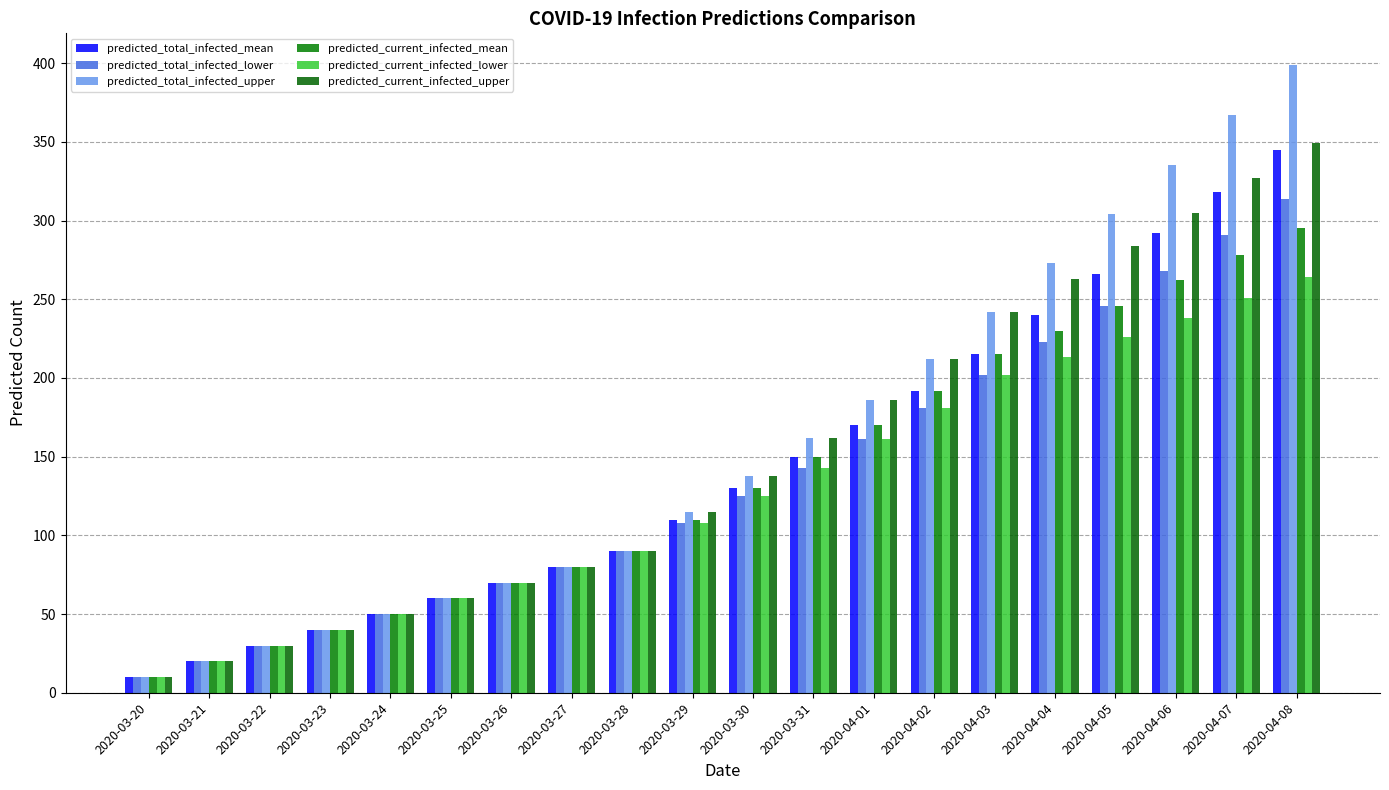

Reading right to left, what are all the values shown in this chart?

predicted_total_infected_mean: 2020-04-08=345	2020-04-07=318	2020-04-06=292	2020-04-05=266	2020-04-04=240	2020-04-03=215	2020-04-02=192	2020-04-01=170	2020-03-31=150	2020-03-30=130	2020-03-29=110	2020-03-28=90	2020-03-27=80	2020-03-26=70	2020-03-25=60	2020-03-24=50	2020-03-23=40	2020-03-22=30	2020-03-21=20	2020-03-20=10
predicted_total_infected_lower: 2020-04-08=314	2020-04-07=291	2020-04-06=268	2020-04-05=246	2020-04-04=223	2020-04-03=202	2020-04-02=181	2020-04-01=161	2020-03-31=143	2020-03-30=125	2020-03-29=108	2020-03-28=90	2020-03-27=80	2020-03-26=70	2020-03-25=60	2020-03-24=50	2020-03-23=40	2020-03-22=30	2020-03-21=20	2020-03-20=10
predicted_total_infected_upper: 2020-04-08=399	2020-04-07=367	2020-04-06=335	2020-04-05=304	2020-04-04=273	2020-04-03=242	2020-04-02=212	2020-04-01=186	2020-03-31=162	2020-03-30=138	2020-03-29=115	2020-03-28=90	2020-03-27=80	2020-03-26=70	2020-03-25=60	2020-03-24=50	2020-03-23=40	2020-03-22=30	2020-03-21=20	2020-03-20=10
predicted_current_infected_mean: 2020-04-08=295	2020-04-07=278	2020-04-06=262	2020-04-05=246	2020-04-04=230	2020-04-03=215	2020-04-02=192	2020-04-01=170	2020-03-31=150	2020-03-30=130	2020-03-29=110	2020-03-28=90	2020-03-27=80	2020-03-26=70	2020-03-25=60	2020-03-24=50	2020-03-23=40	2020-03-22=30	2020-03-21=20	2020-03-20=10
predicted_current_infected_lower: 2020-04-08=264	2020-04-07=251	2020-04-06=238	2020-04-05=226	2020-04-04=213	2020-04-03=202	2020-04-02=181	2020-04-01=161	2020-03-31=143	2020-03-30=125	2020-03-29=108	2020-03-28=90	2020-03-27=80	2020-03-26=70	2020-03-25=60	2020-03-24=50	2020-03-23=40	2020-03-22=30	2020-03-21=20	2020-03-20=10
predicted_current_infected_upper: 2020-04-08=349	2020-04-07=327	2020-04-06=305	2020-04-05=284	2020-04-04=263	2020-04-03=242	2020-04-02=212	2020-04-01=186	2020-03-31=162	2020-03-30=138	2020-03-29=115	2020-03-28=90	2020-03-27=80	2020-03-26=70	2020-03-25=60	2020-03-24=50	2020-03-23=40	2020-03-22=30	2020-03-21=20	2020-03-20=10